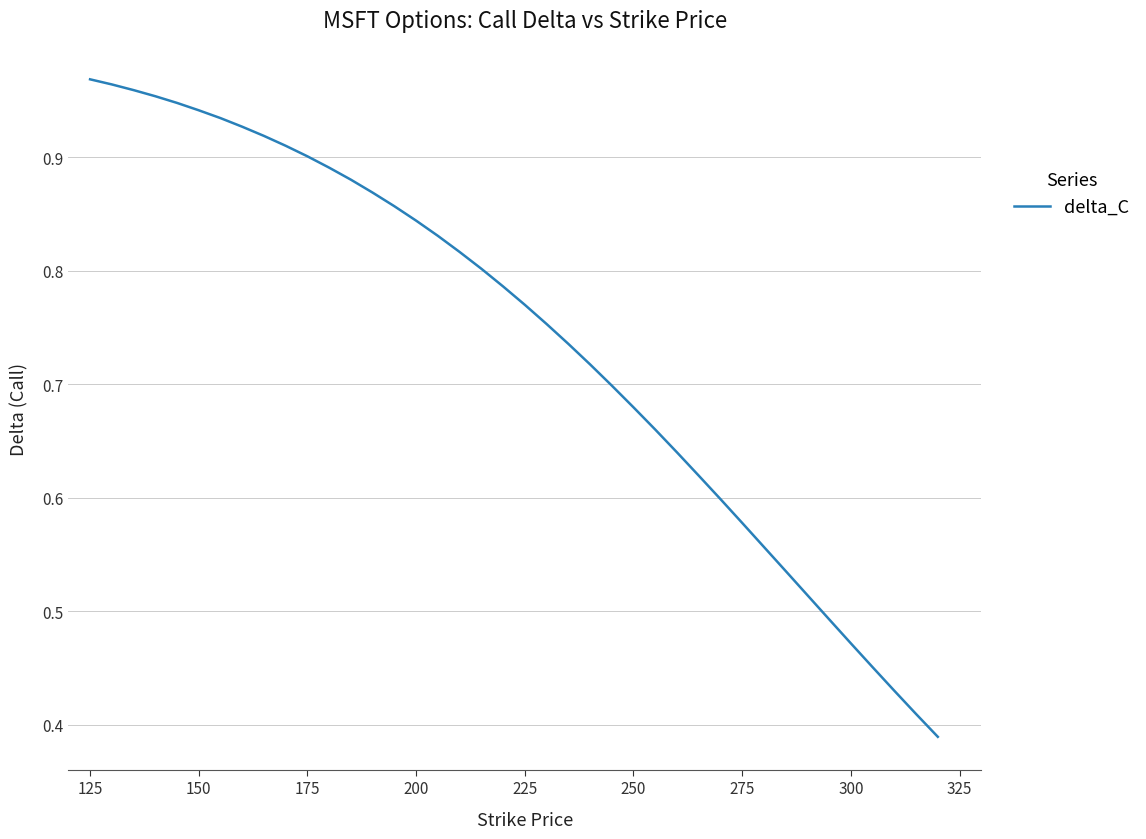

The value at 250 is 0.3. True or false?

False